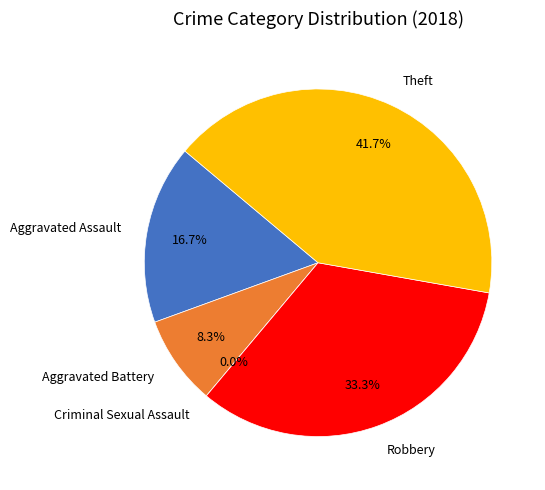

Which category has the biggest portion of the pie?

Theft